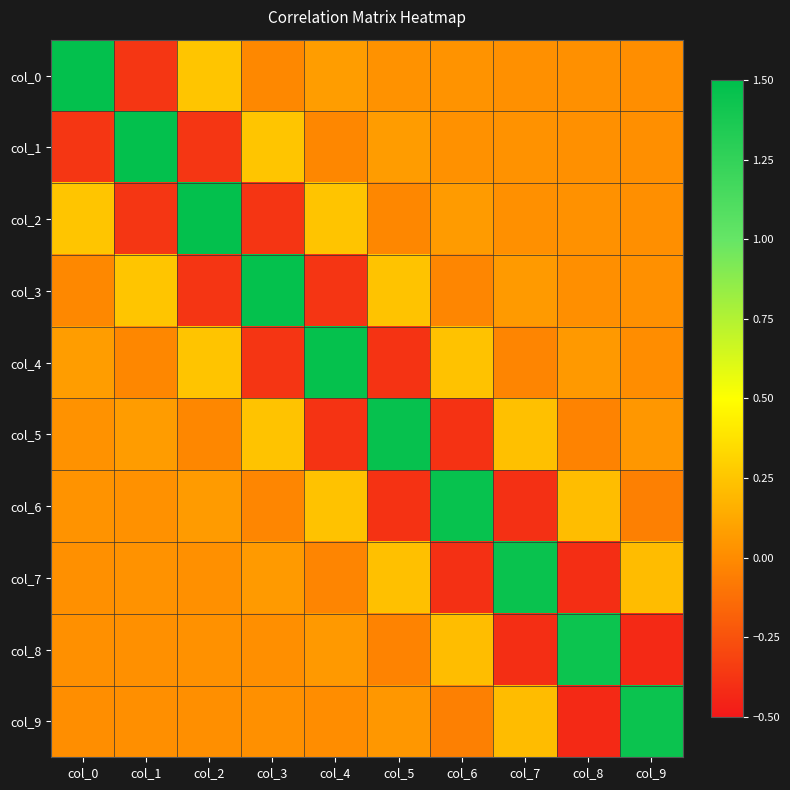

Count the number of data series in this chart.

10